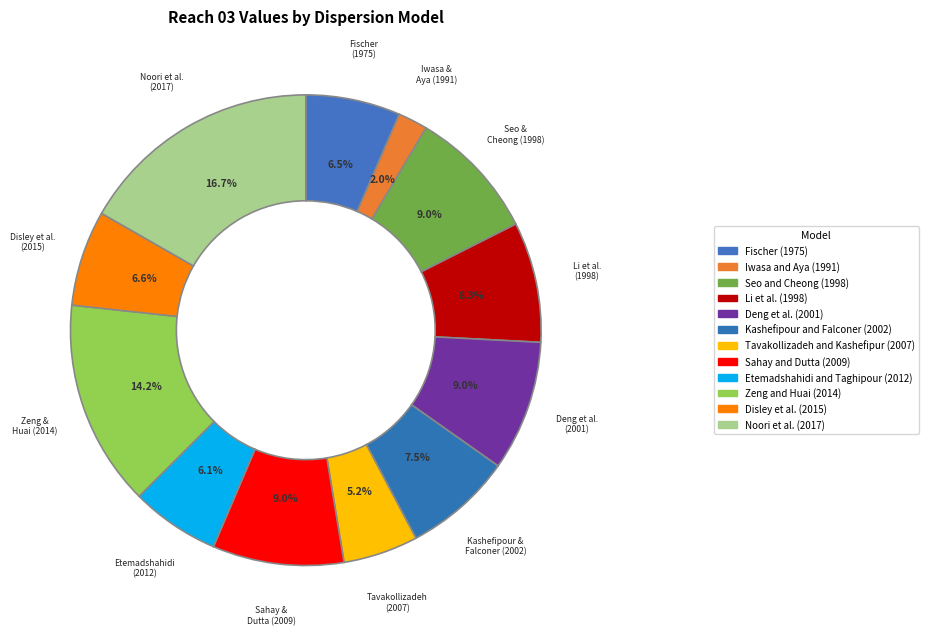

Combined, do Li et al. (1998) and Etemadshahidi and Taghipour (2012) account for over 50%?

No